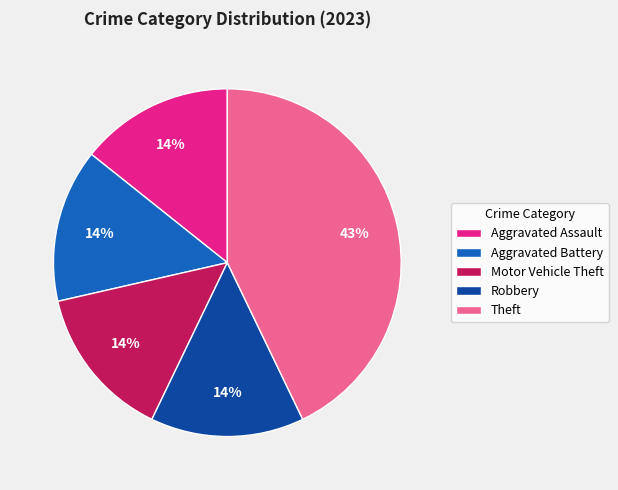

Which category has the biggest portion of the pie?

Theft